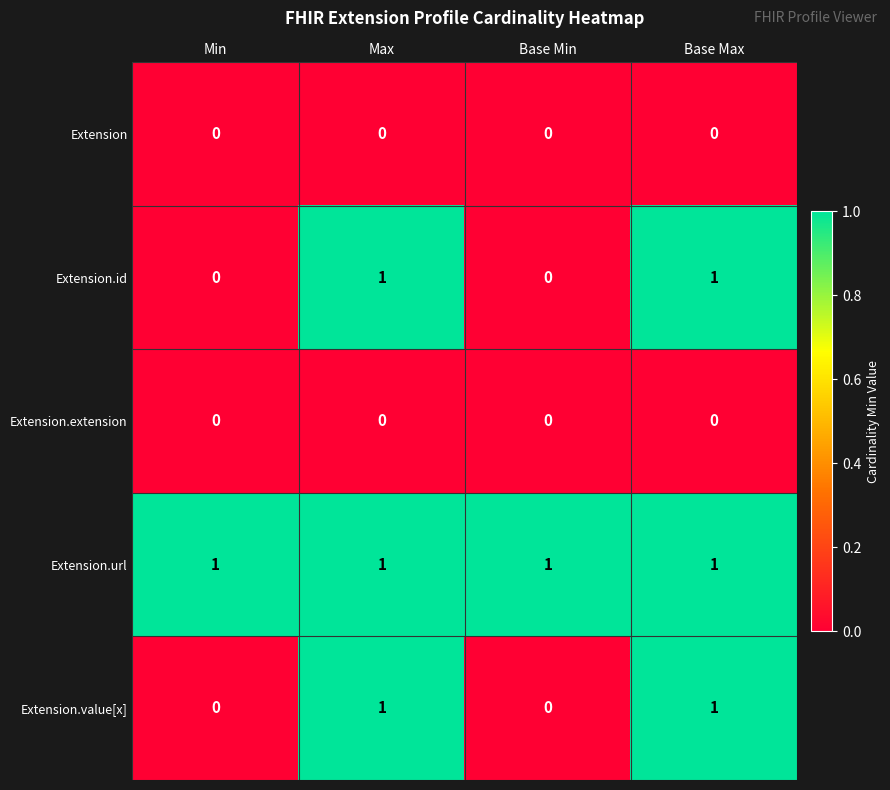

Is the value of Extension.id at Base Max greater than the value of Extension.value[x] at Base Min?

Yes